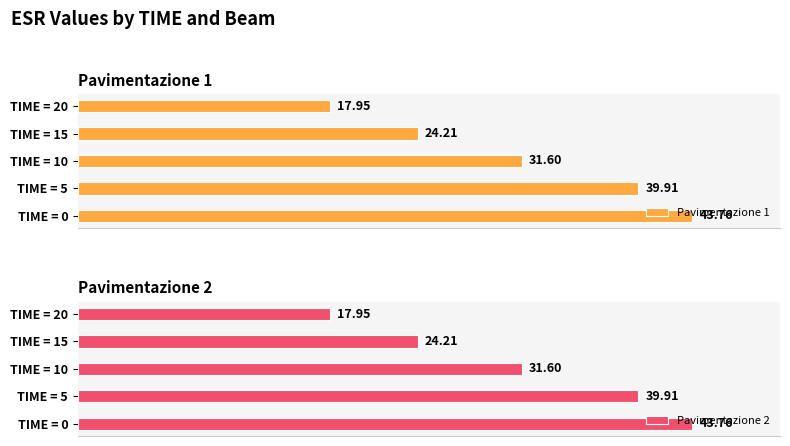

Count the number of data series in this chart.

2